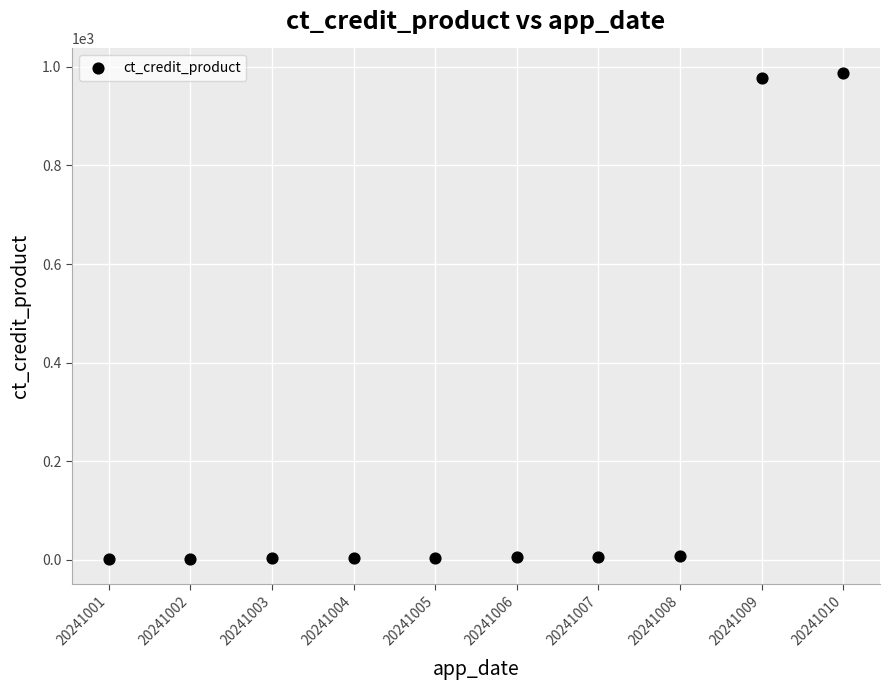

What is the average Y value?

200